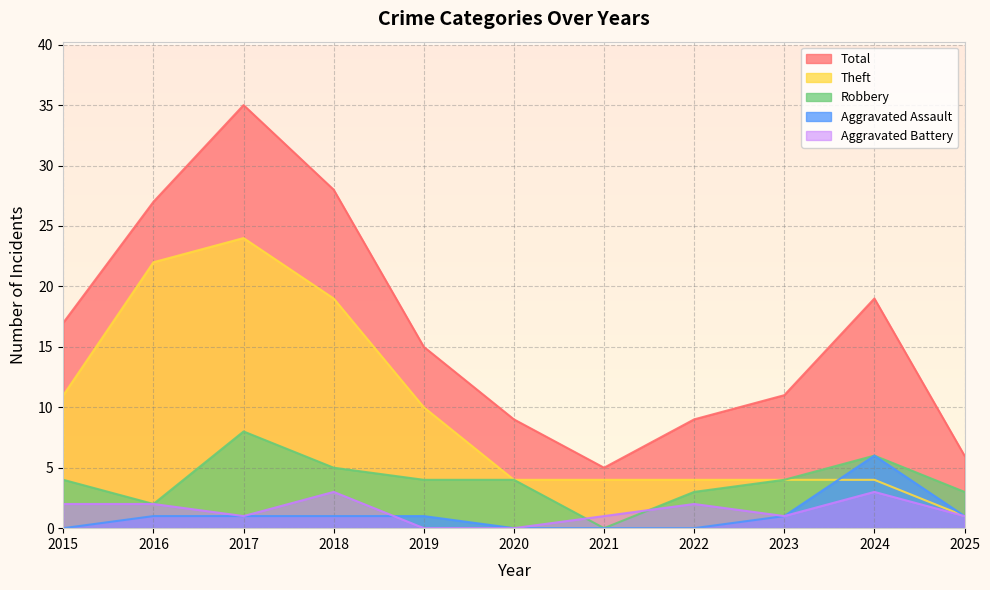

The Total series shows 9 at 2020. True or false?

True